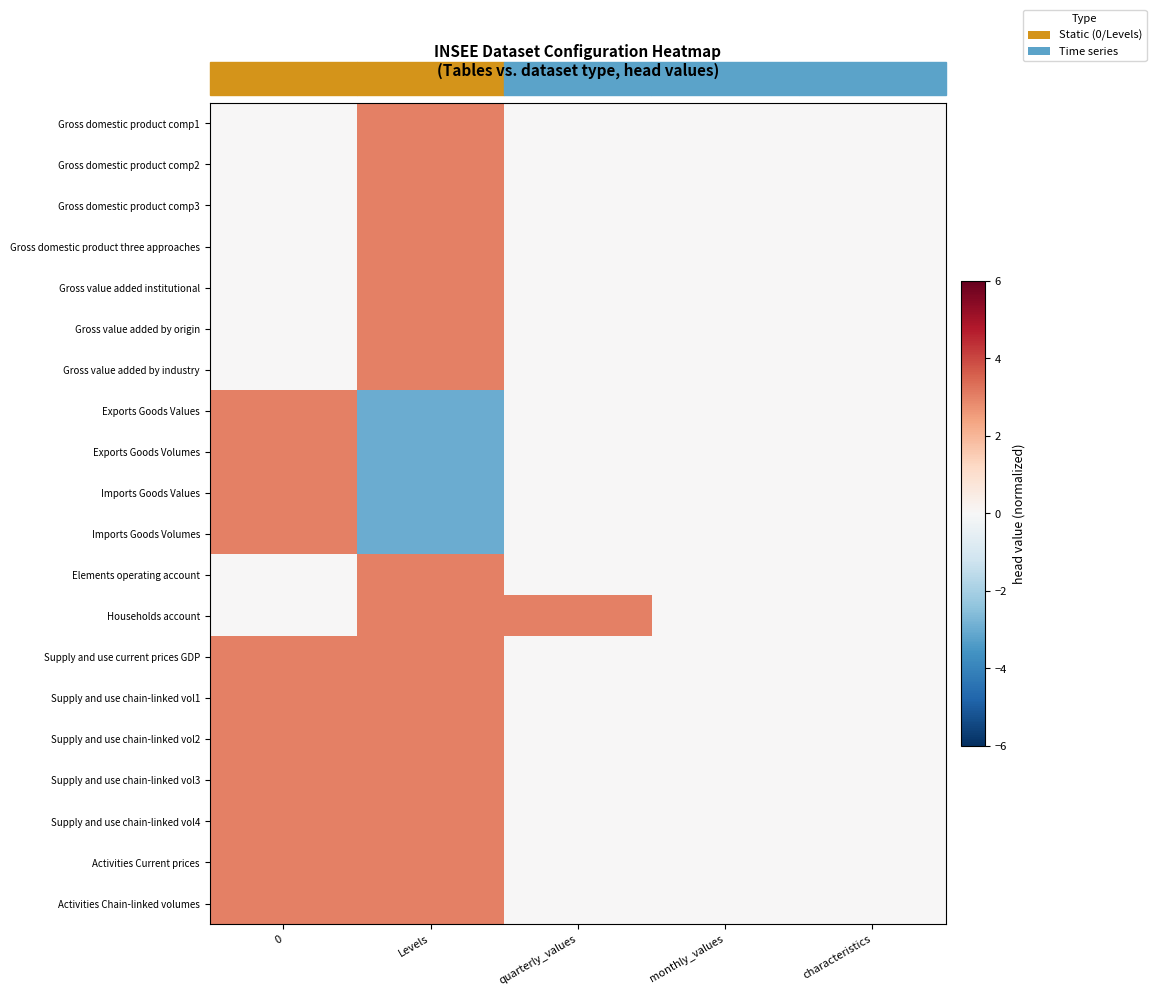

Reading left to right, list all the values displayed in this chart.

Gross domestic product comp1: 0=0	Levels=3	quarterly_values=0	monthly_values=0	characteristics=0
Gross domestic product comp2: 0=0	Levels=3	quarterly_values=0	monthly_values=0	characteristics=0
Gross domestic product comp3: 0=0	Levels=3	quarterly_values=0	monthly_values=0	characteristics=0
Gross domestic product three approaches: 0=0	Levels=3	quarterly_values=0	monthly_values=0	characteristics=0
Gross value added institutional: 0=0	Levels=3	quarterly_values=0	monthly_values=0	characteristics=0
Gross value added by origin: 0=0	Levels=3	quarterly_values=0	monthly_values=0	characteristics=0
Gross value added by industry: 0=0	Levels=3	quarterly_values=0	monthly_values=0	characteristics=0
Exports Goods Values: 0=3	Levels=-3	quarterly_values=0	monthly_values=0	characteristics=0
Exports Goods Volumes: 0=3	Levels=-3	quarterly_values=0	monthly_values=0	characteristics=0
Imports Goods Values: 0=3	Levels=-3	quarterly_values=0	monthly_values=0	characteristics=0
Imports Goods Volumes: 0=3	Levels=-3	quarterly_values=0	monthly_values=0	characteristics=0
Elements operating account: 0=0	Levels=3	quarterly_values=0	monthly_values=0	characteristics=0
Households account: 0=0	Levels=3	quarterly_values=3	monthly_values=0	characteristics=0
Supply and use current prices GDP: 0=3	Levels=3	quarterly_values=0	monthly_values=0	characteristics=0
Supply and use chain-linked vol1: 0=3	Levels=3	quarterly_values=0	monthly_values=0	characteristics=0
Supply and use chain-linked vol2: 0=3	Levels=3	quarterly_values=0	monthly_values=0	characteristics=0
Supply and use chain-linked vol3: 0=3	Levels=3	quarterly_values=0	monthly_values=0	characteristics=0
Supply and use chain-linked vol4: 0=3	Levels=3	quarterly_values=0	monthly_values=0	characteristics=0
Activities Current prices: 0=3	Levels=3	quarterly_values=0	monthly_values=0	characteristics=0
Activities Chain-linked volumes: 0=3	Levels=3	quarterly_values=0	monthly_values=0	characteristics=0